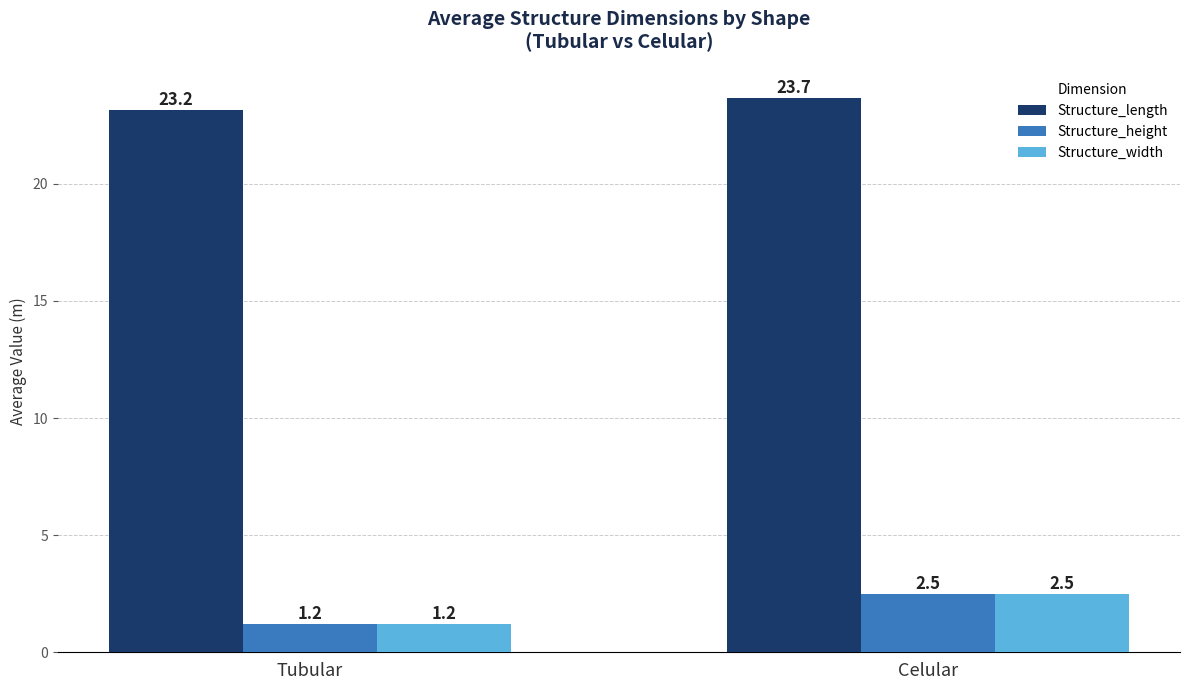

What is the minimum value for Structure_length?

23.2